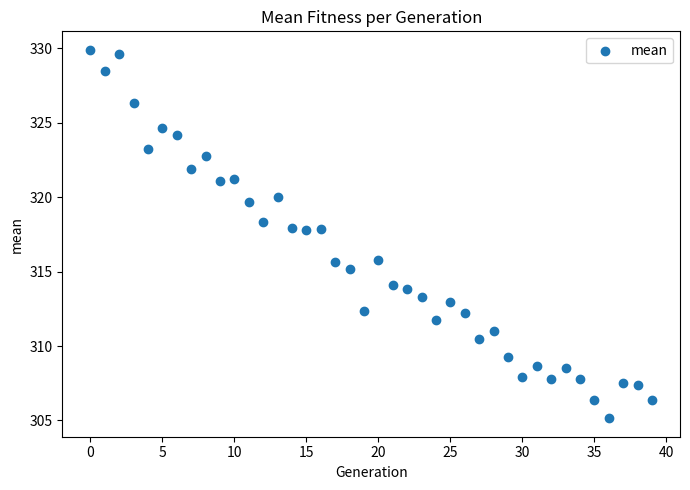

What is the range of Y values (max minus min)?

24.8